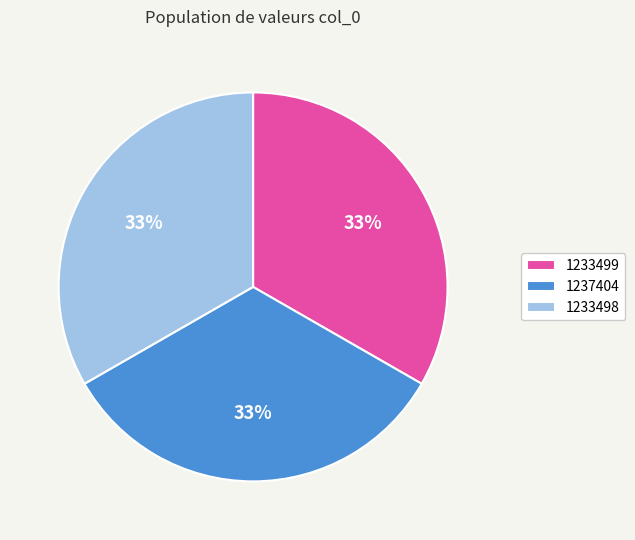

What is the ratio of the value at 1233499 to the value at 1237404?

1.0